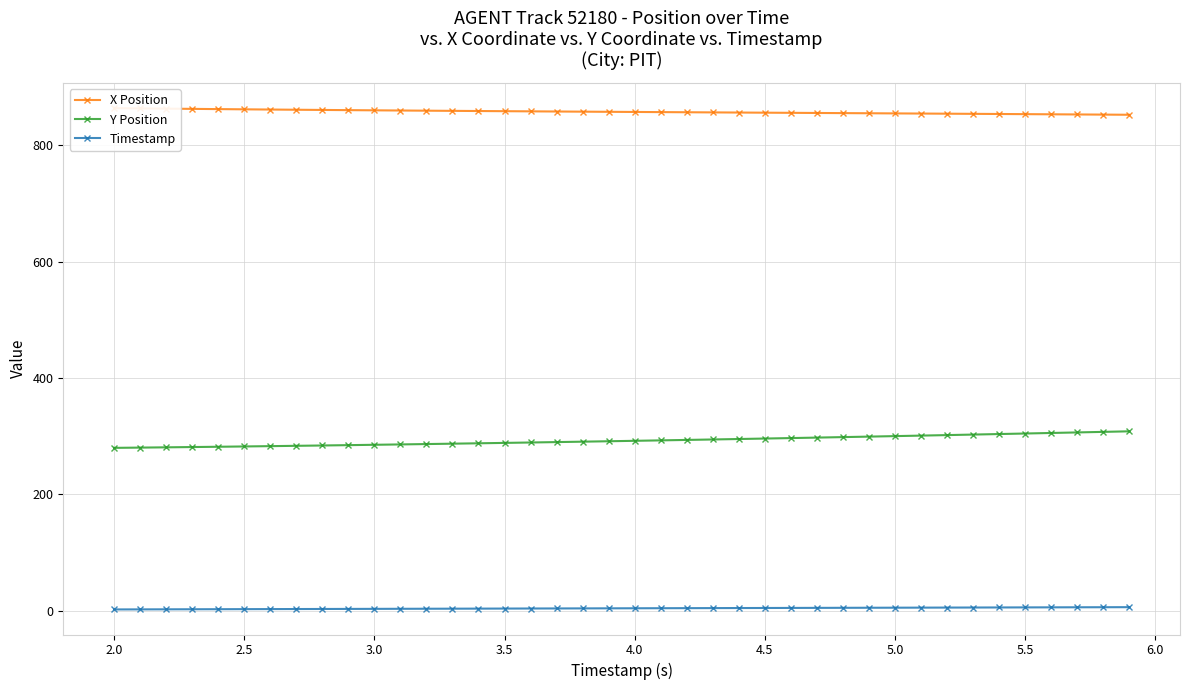

True or false: Y Position has more than 0 interior local peaks.

False